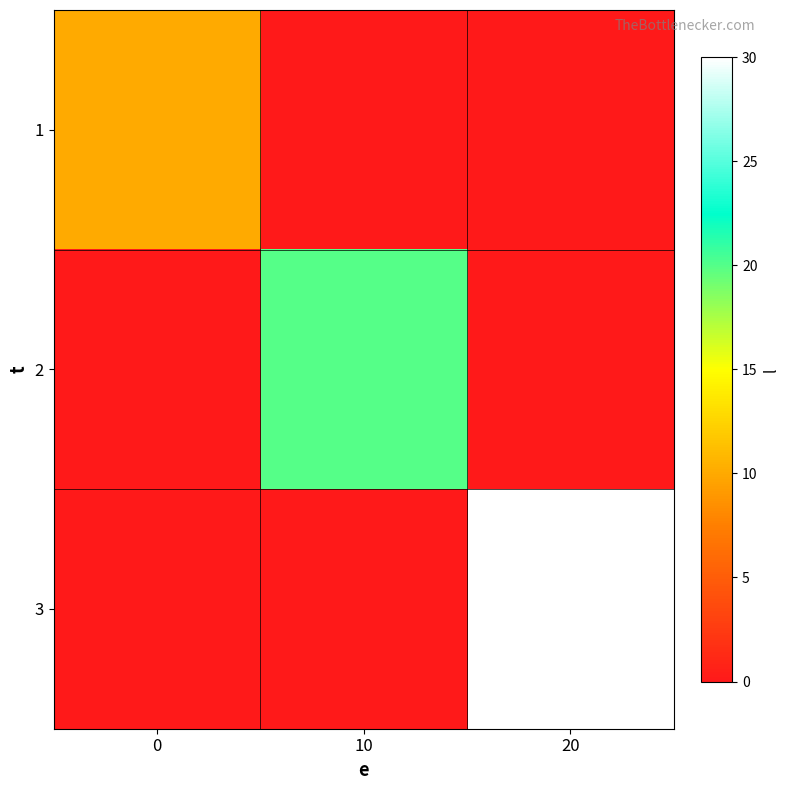

What is the spread (max minus min) of values at 20?

30